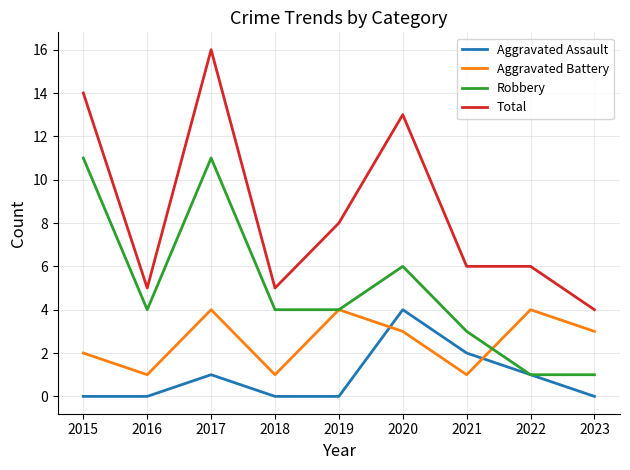

True or false: Robbery has more than 0 points higher than both neighbors.

True